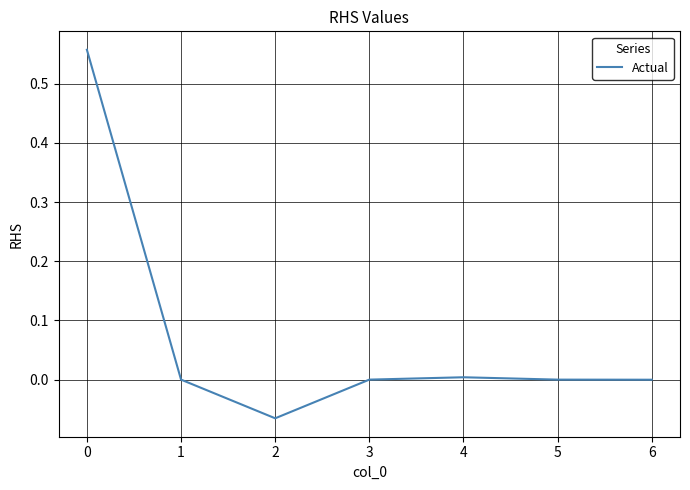

At which category does the data reach its first local valley?

2